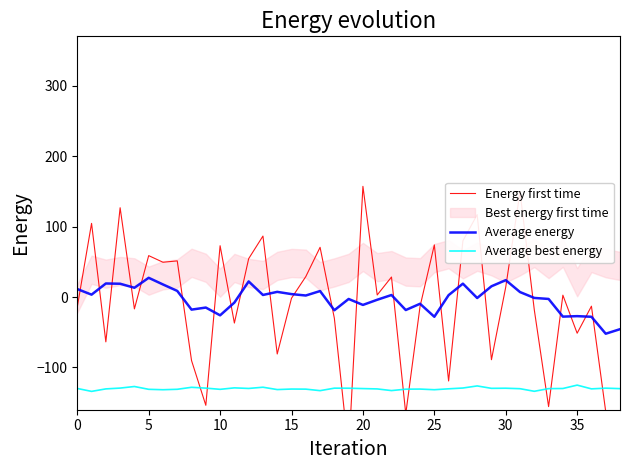

Which label corresponds to the largest value in the chart?

20